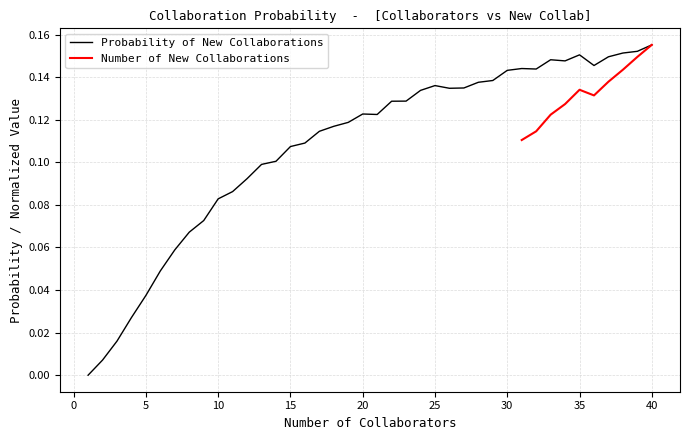

Reading left to right, list all the values displayed in this chart.

1=0.0	2=0.0	3=0.0	4=0.0	5=0.0	6=0.0	7=0.1	8=0.1	9=0.1	10=0.1	11=0.1	12=0.1	13=0.1	14=0.1	15=0.1	16=0.1	17=0.1	18=0.1	19=0.1	20=0.1	21=0.1	22=0.1	23=0.1	24=0.1	25=0.1	26=0.1	27=0.1	28=0.1	29=0.1	30=0.1	31=0.1	32=0.1	33=0.1	34=0.1	35=0.2	36=0.1	37=0.1	38=0.2	39=0.2	40=0.2